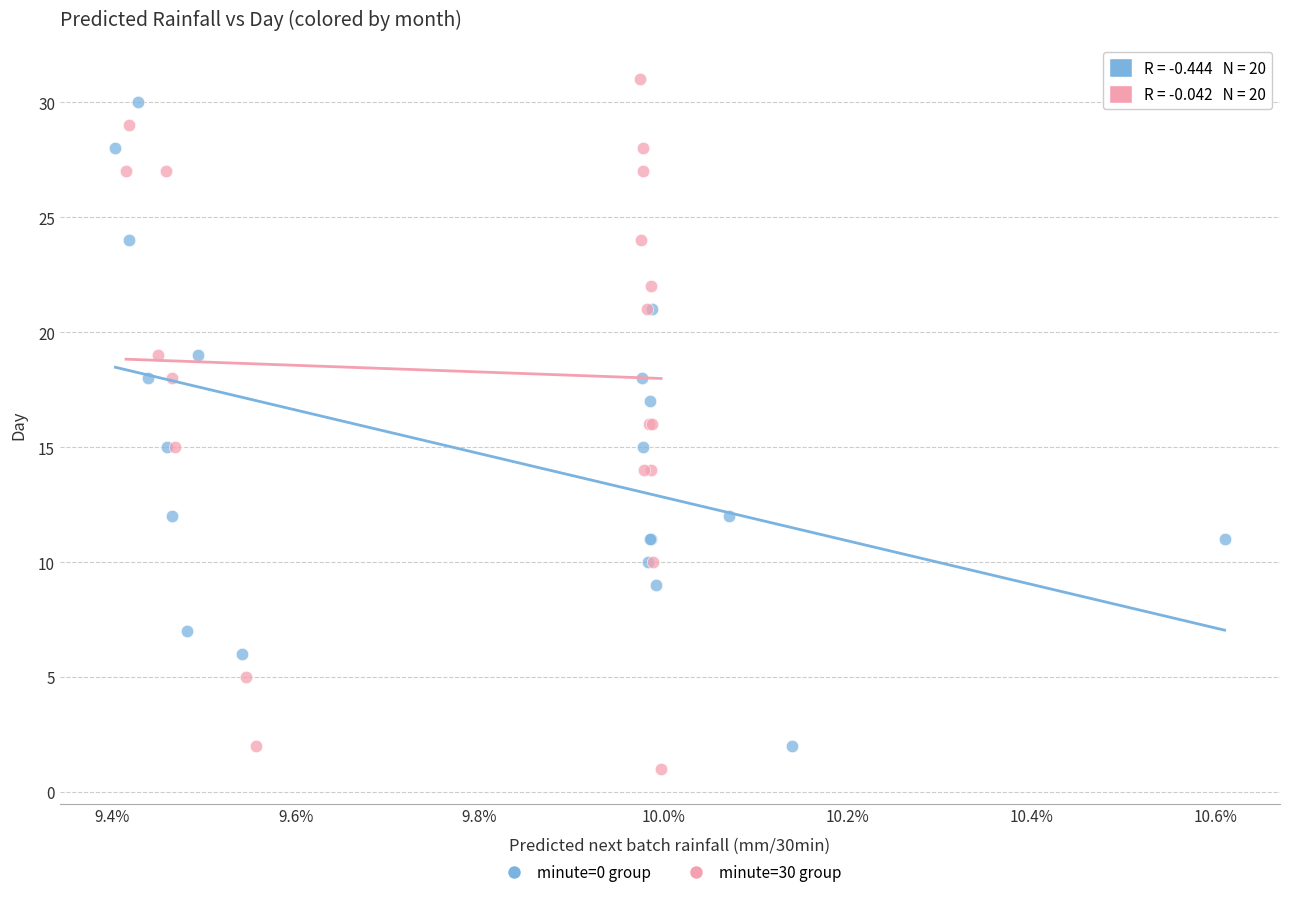

What are all the series names shown in the legend?

minute=0 group, minute=30 group